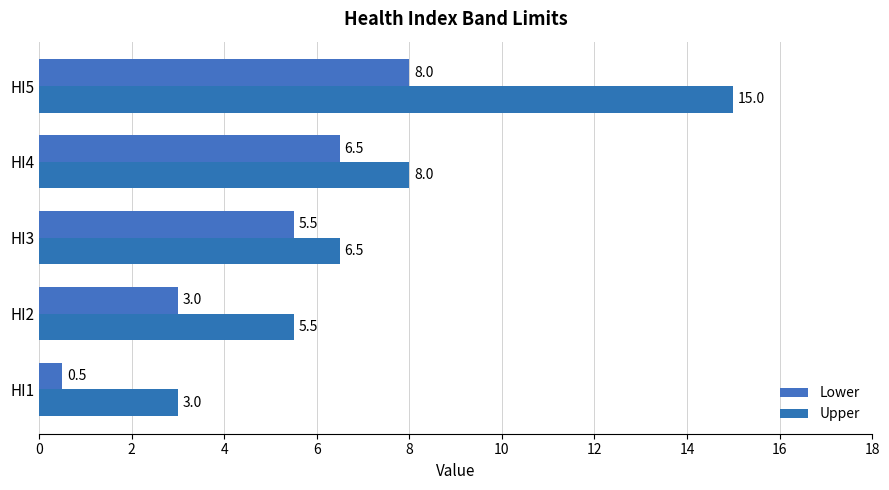

How many values in the Lower series are below 5?

2